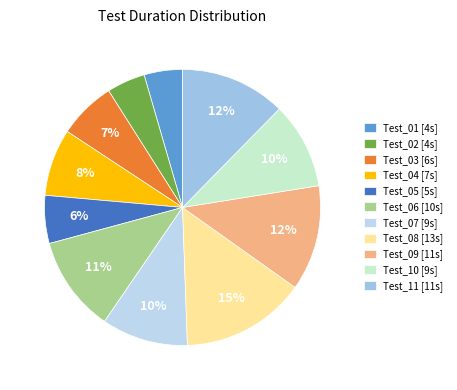

To the nearest percent, what percentage of the pie is Test_05?

6%